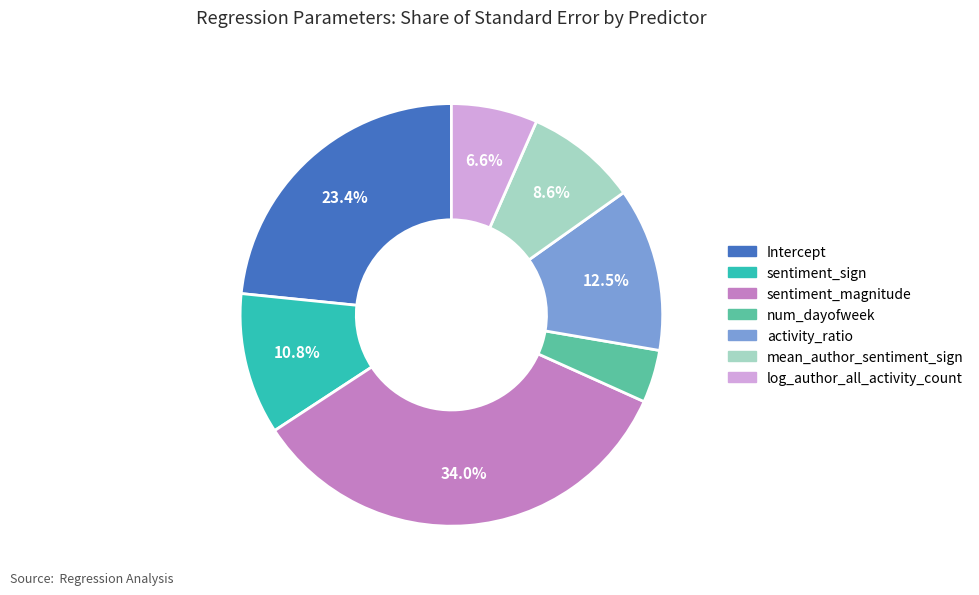

How many slices are in this pie chart?

7